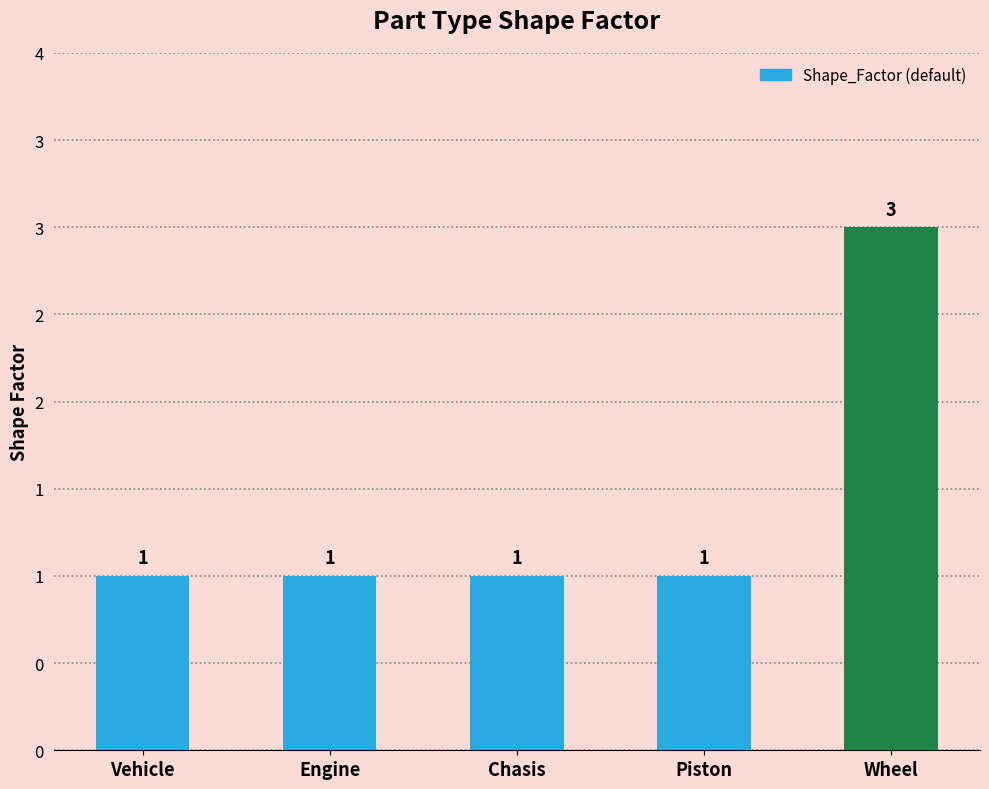

Does the chart contain any negative values?

No